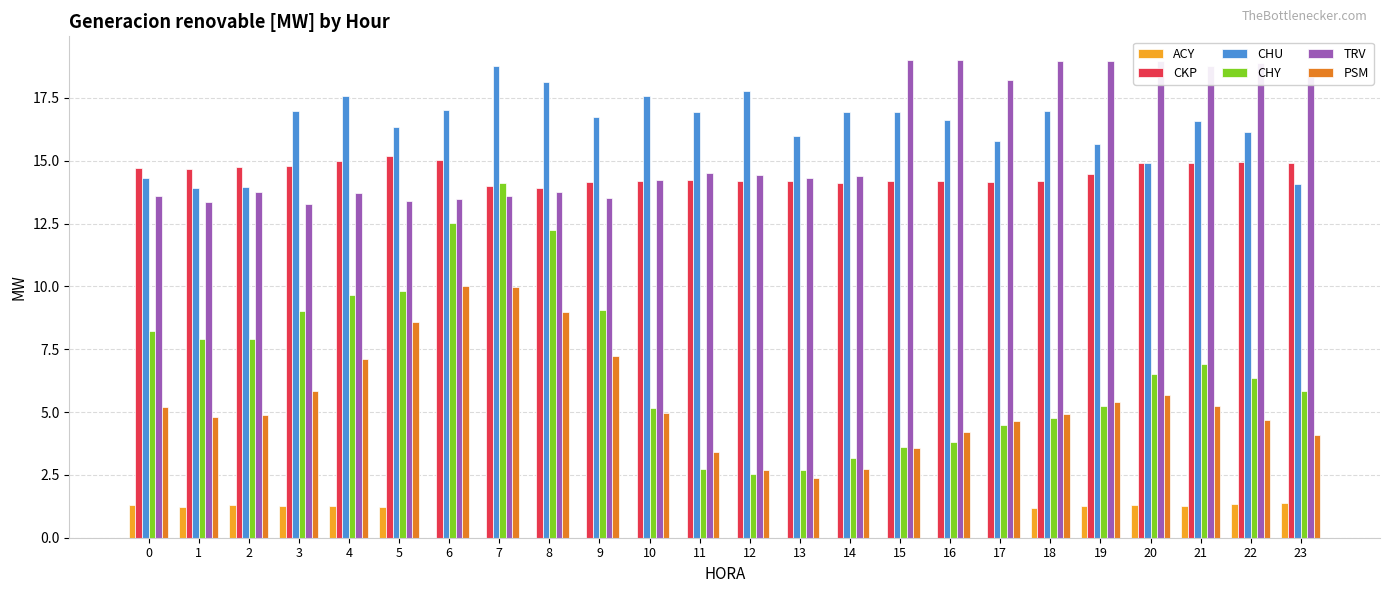

Is it true that PSM equals 4.0 at 9?

False